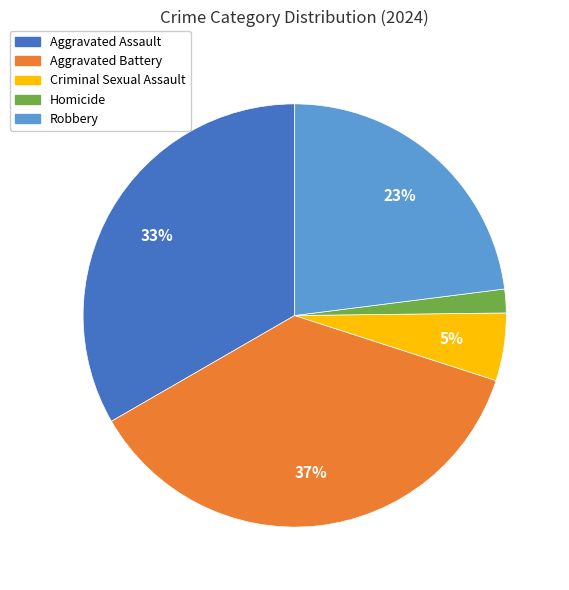

How many segments does this pie chart have?

5